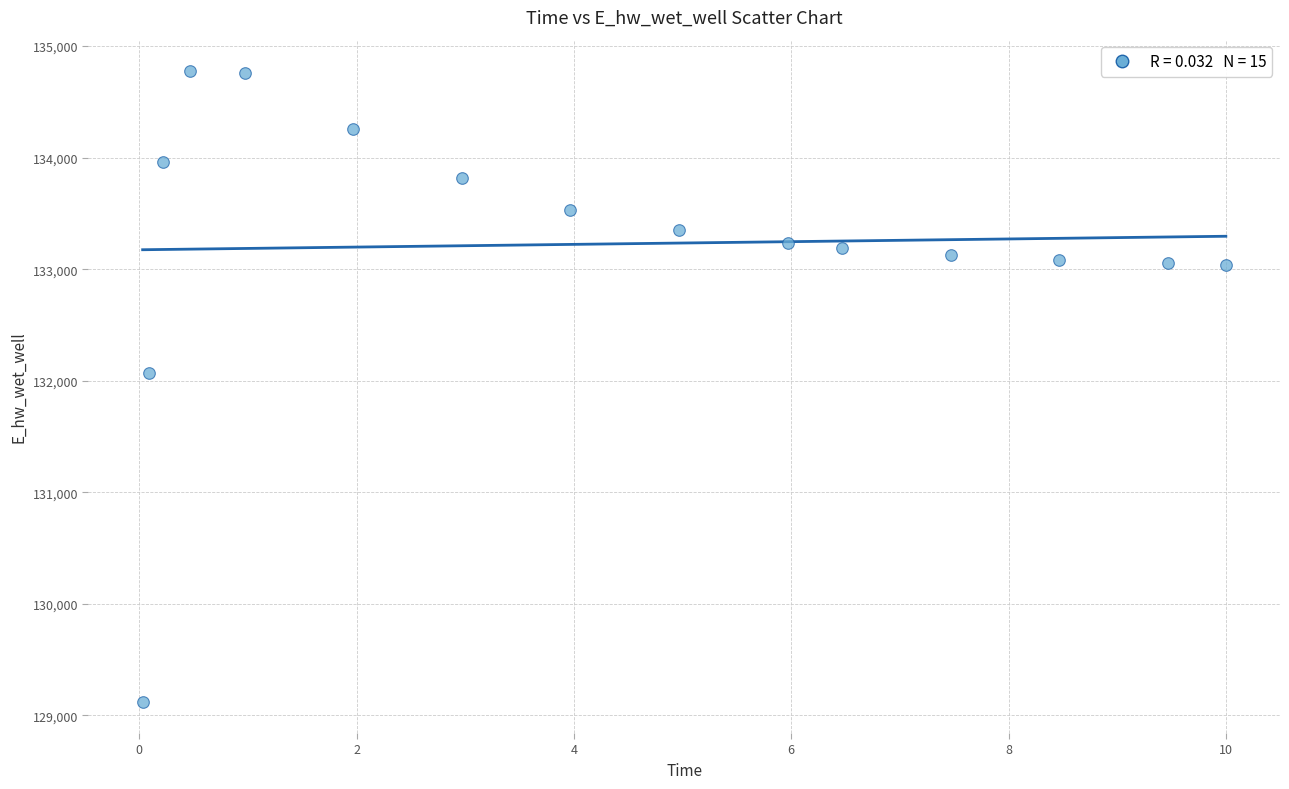

What Y value in the scatter plot is closest to 131950?

132073.4